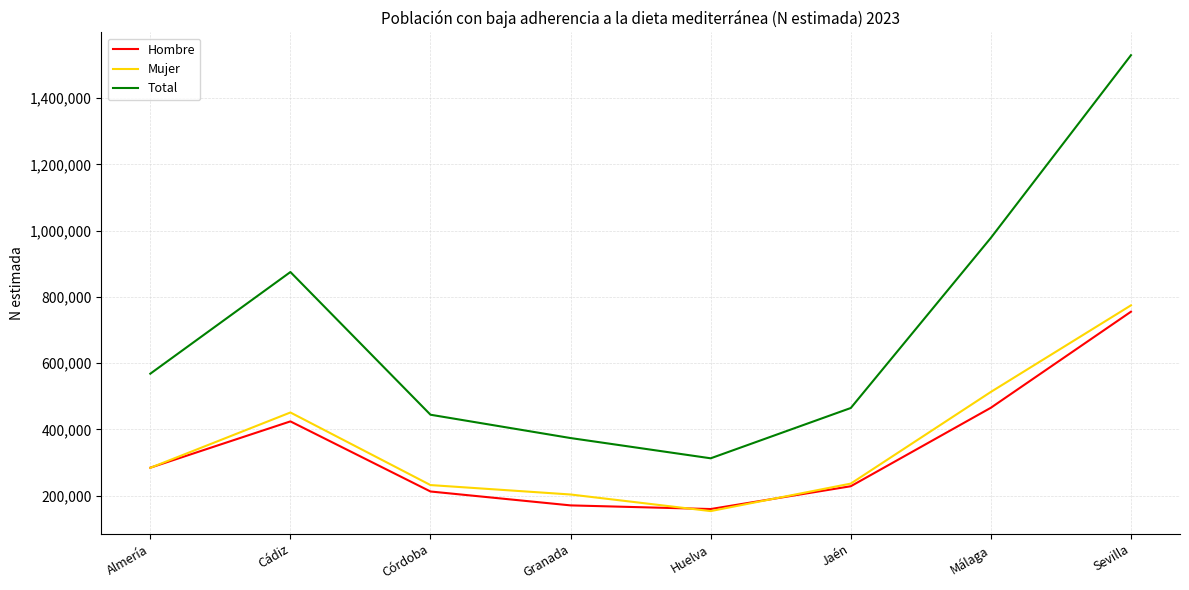

What is the highest value of the Hombre series?

755414